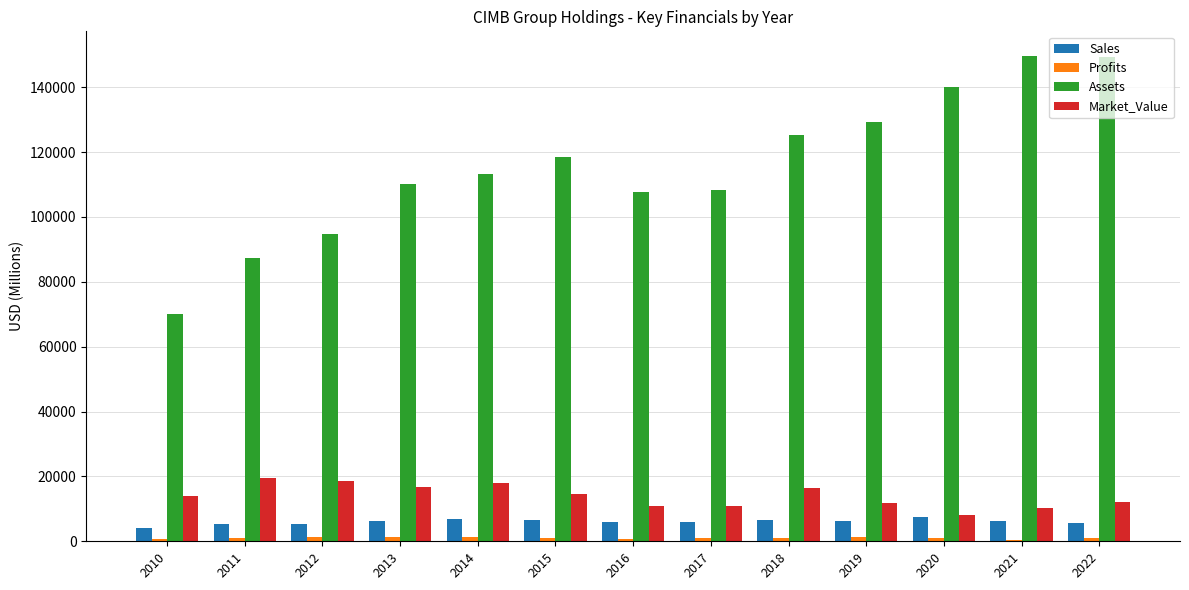

Which series changed the most between 2010 and 2021?

Assets